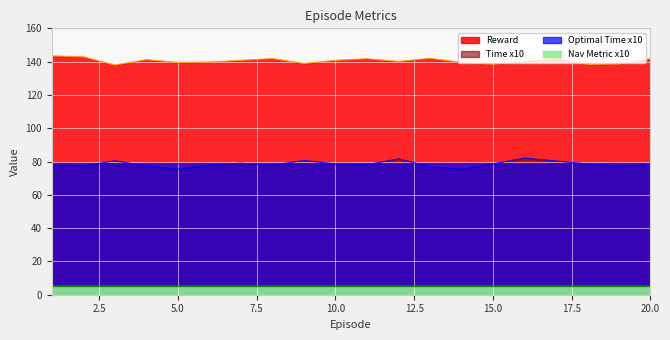

What is the sum of the Reward values at 17 and 5?

281.6